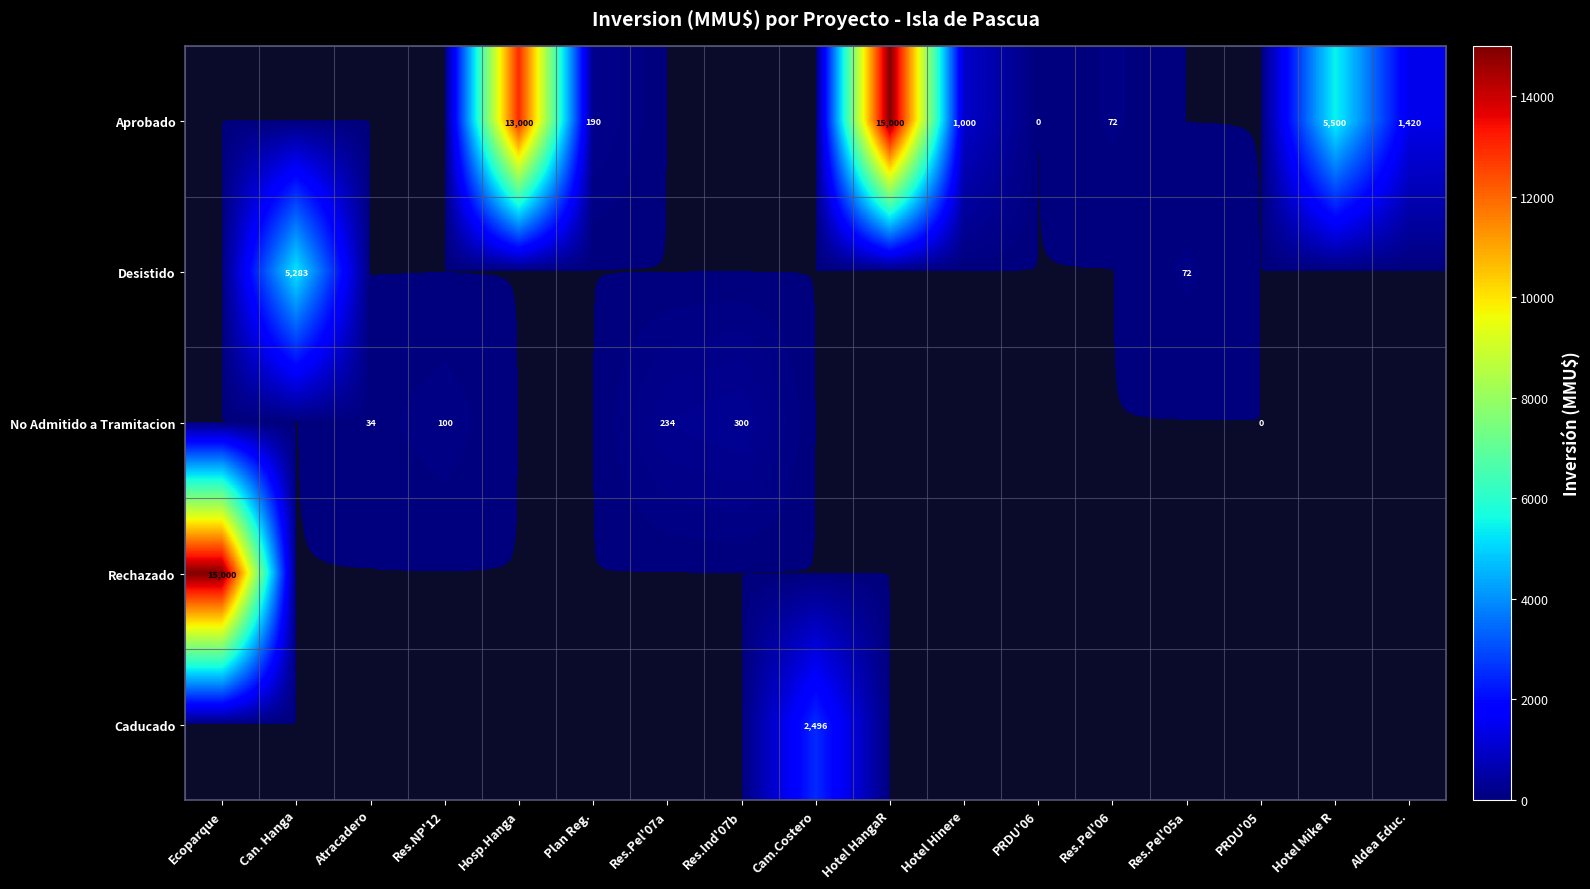

True or false: Aprobado has a value of 15000 at Hotel HangaR.

True